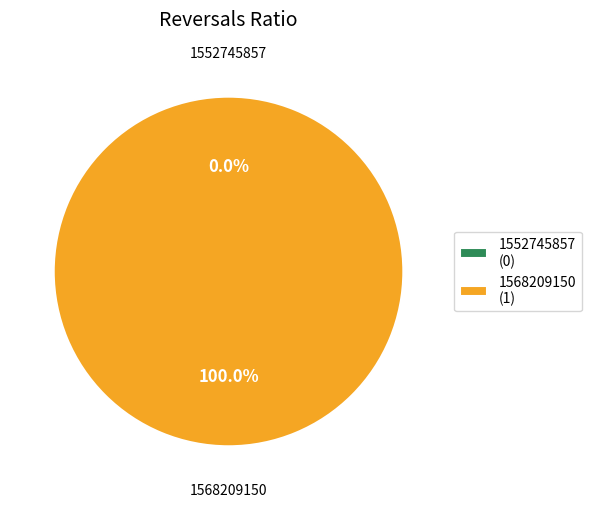

What is the smallest slice in the pie chart?

1552745857